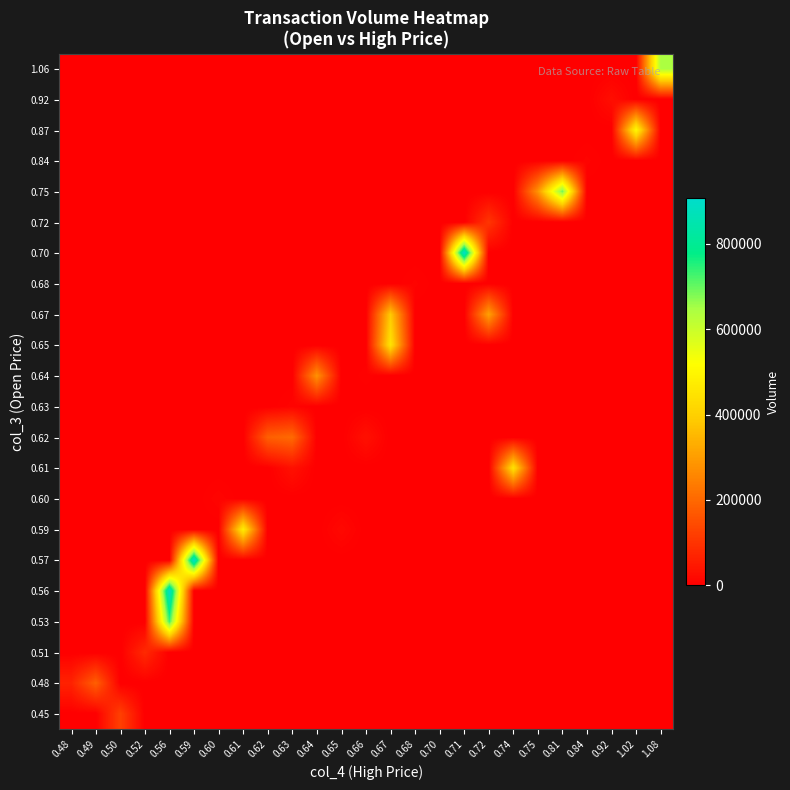

At which category does the chart reach its peak across all series?

0.59